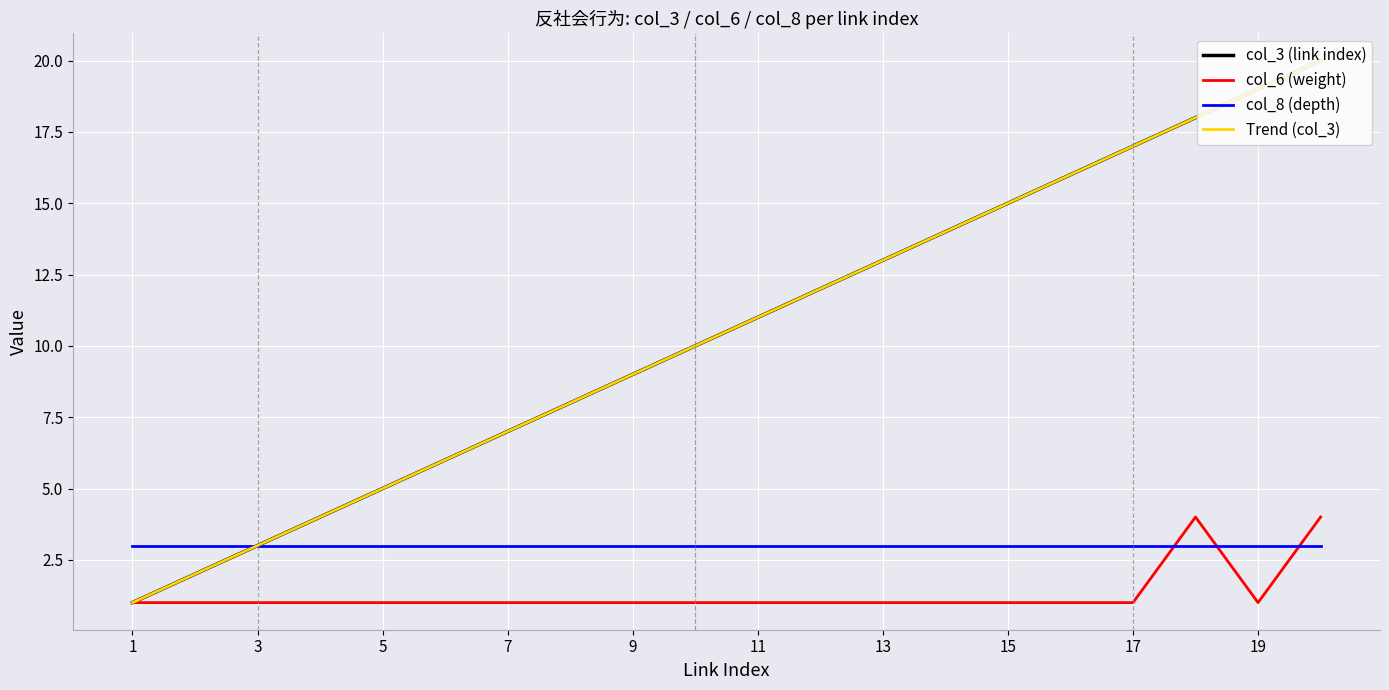

At which category does the chart reach its minimum across all series?

1